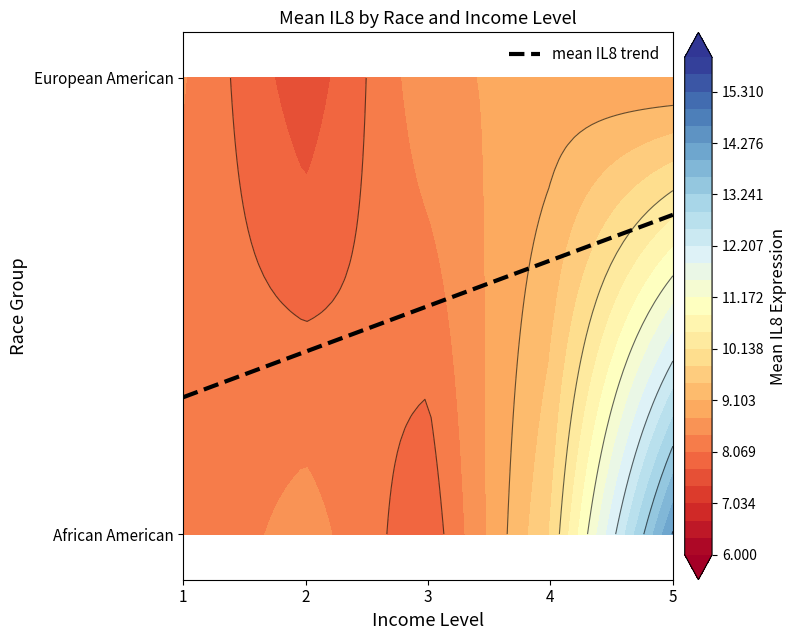

The value at 4 is 0.6. True or false?

True